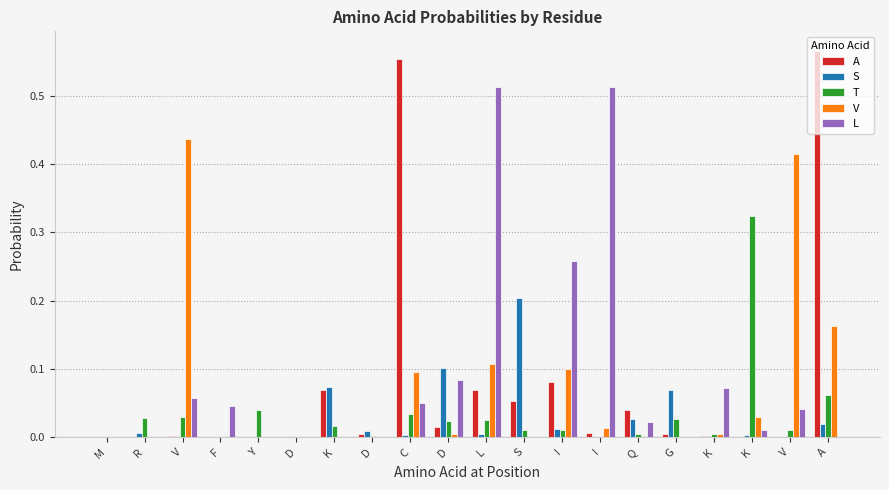

Rank the series at Q from lowest to highest value.

V, T, L, S, A